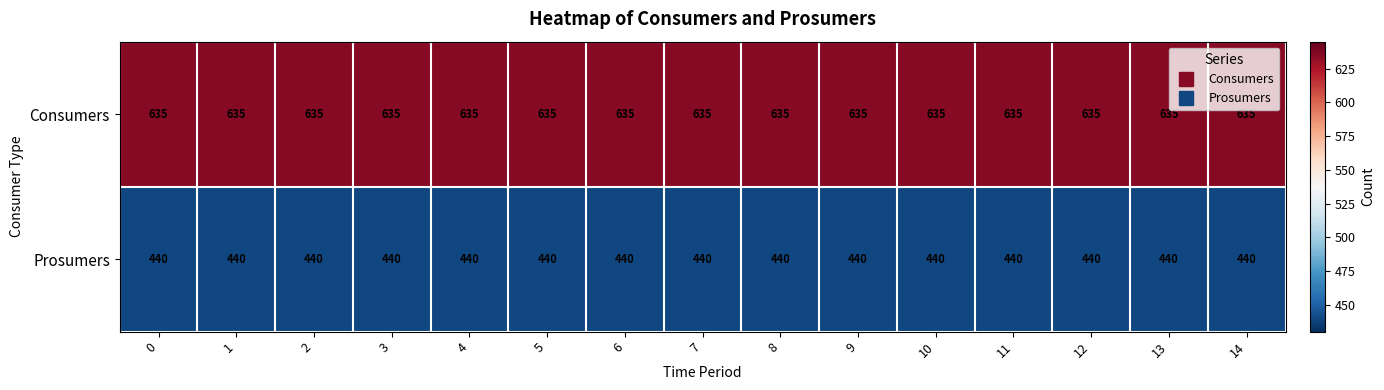

Is it true that Consumers equals 1132 at 6?

False